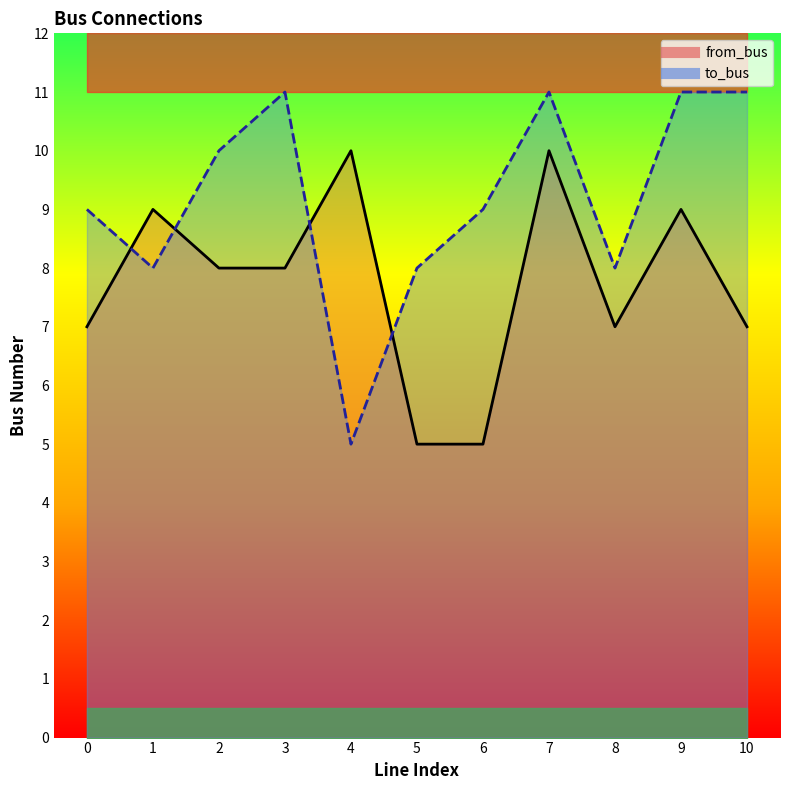

How many lines are shown in the chart?

2